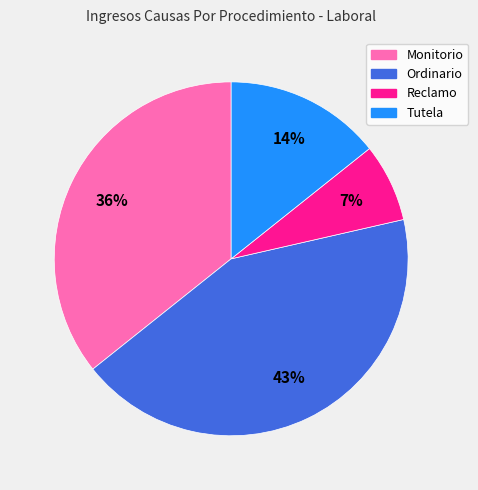

What is the smallest slice in the pie chart?

Reclamo